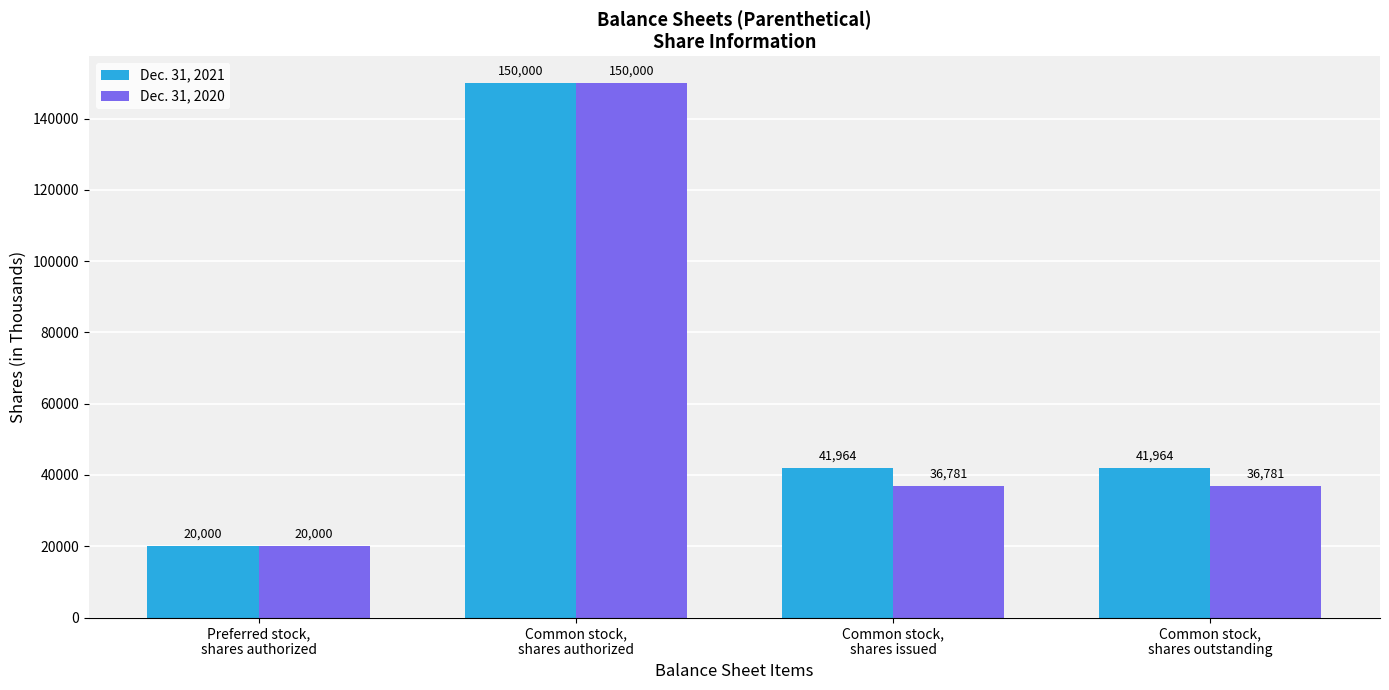

At how many categories does at least one series exceed 91072?

1